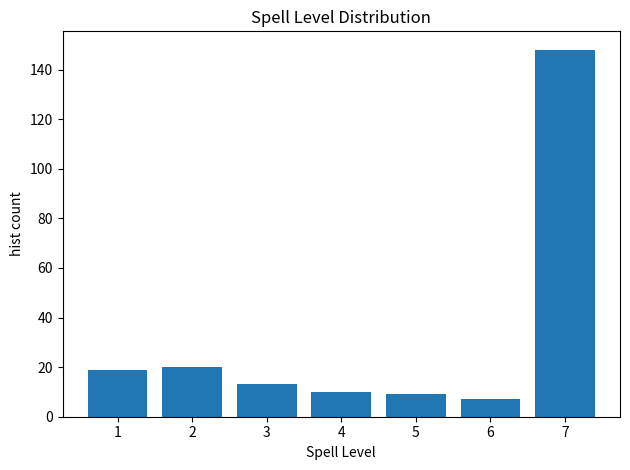

Reading right to left, extract all data points from this chart.

148	7	9	10	13	20	19